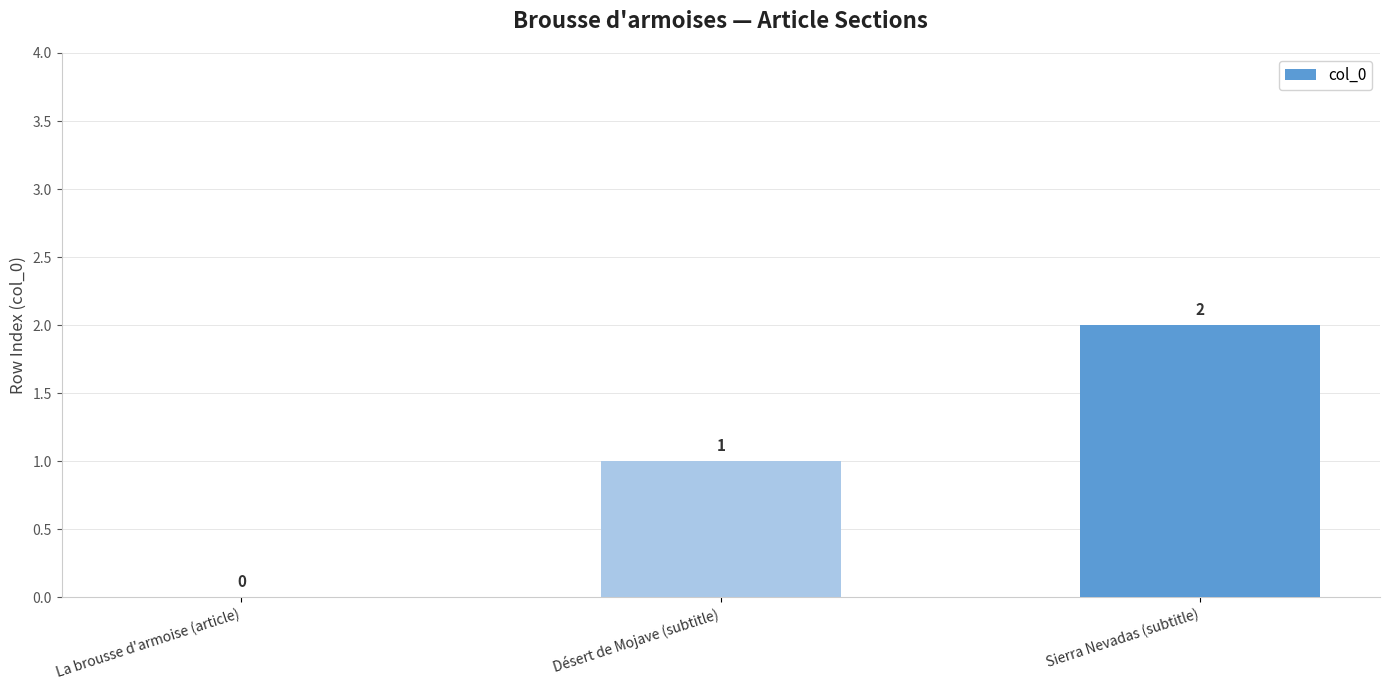

The chart shows a value of 0 at La brousse d'armoise (article). True or false?

True